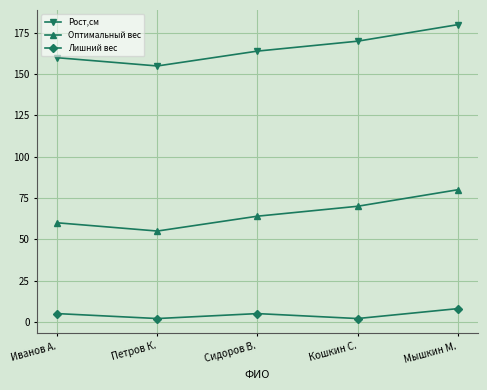

At how many categories does at least one series exceed 101?

5